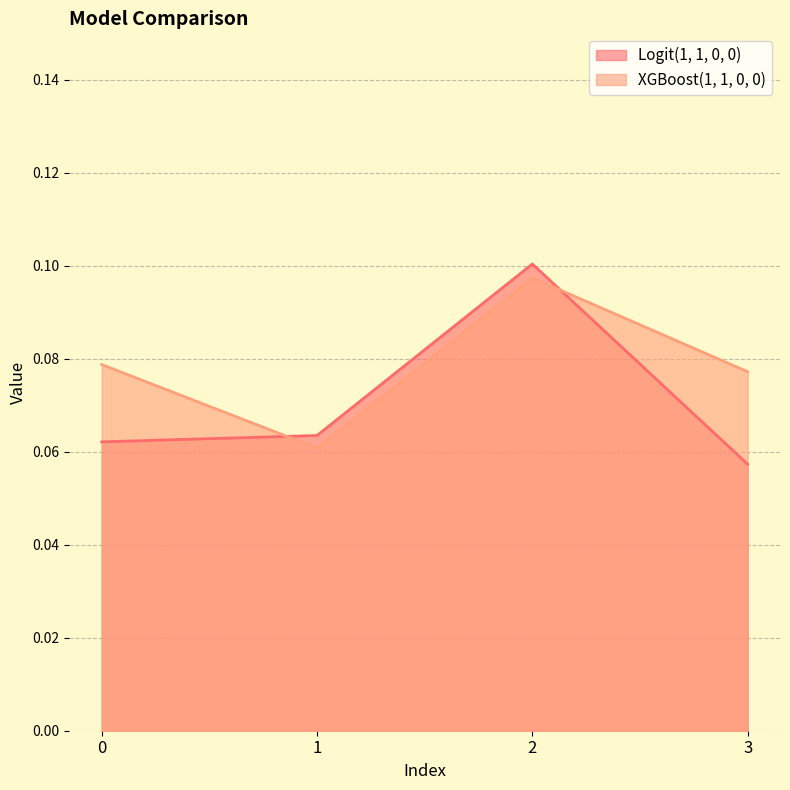

Rank the categories by Logit(1, 1, 0, 0) value from highest to lowest.

2, 1, 0, 3